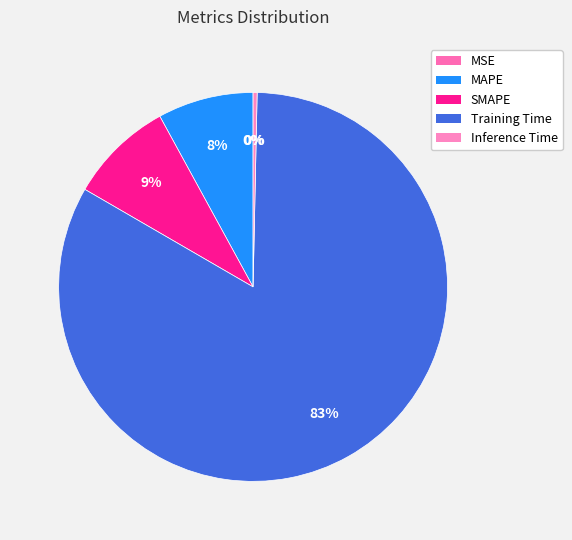

Rank the categories by value from highest to lowest.

Training Time, SMAPE, MAPE, Inference Time, MSE